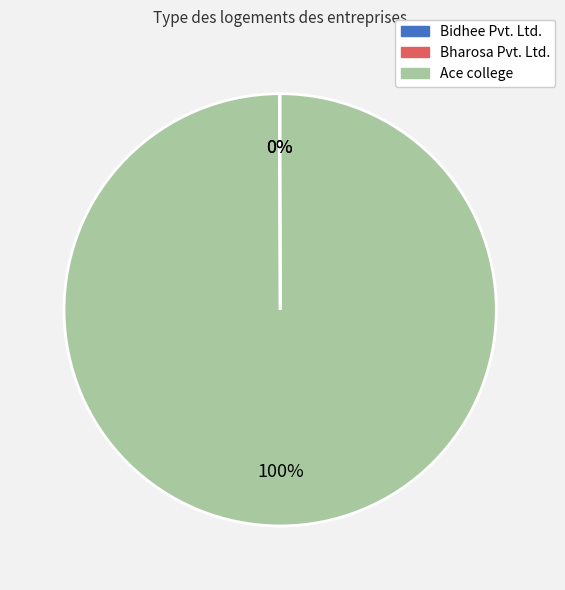

What percentage is the Ace college slice, to the nearest percent?

100%